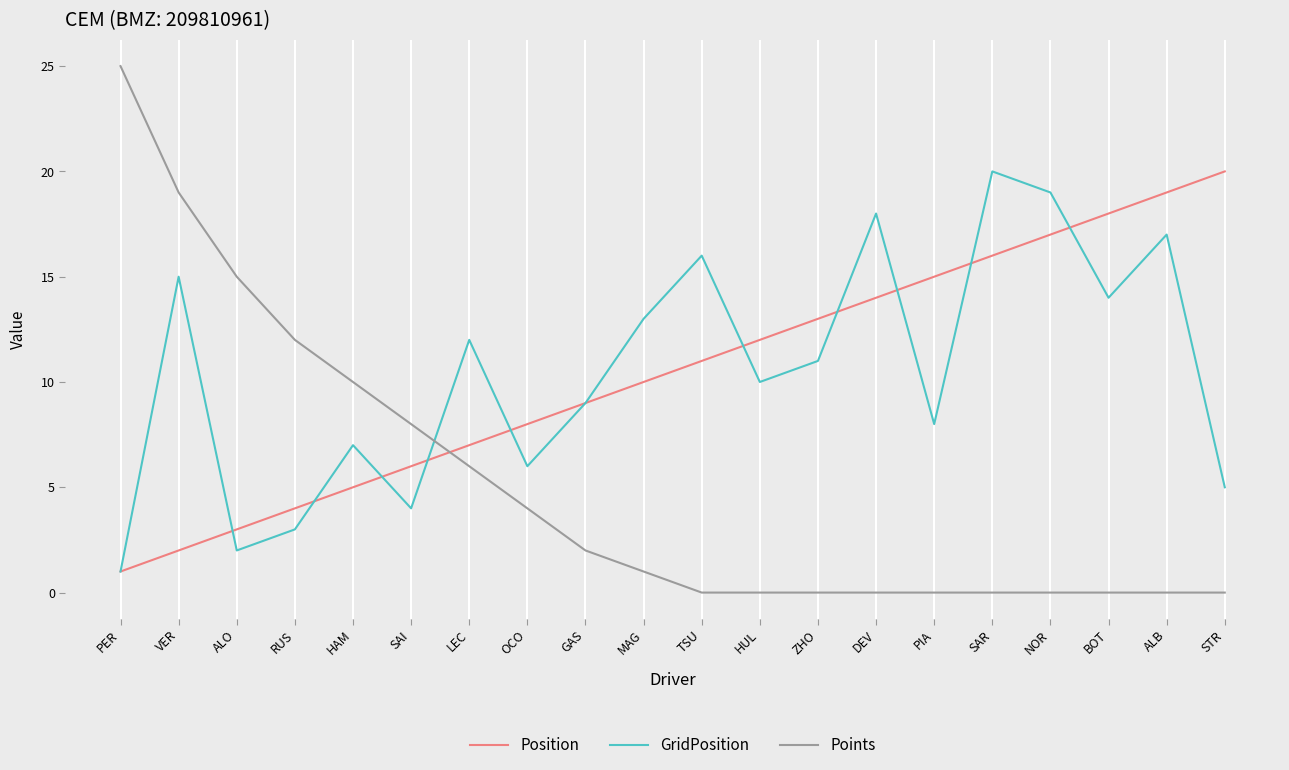

Reading left to right, transcribe all the data shown in this chart.

Position: PER=1	VER=2	ALO=3	RUS=4	HAM=5	SAI=6	LEC=7	OCO=8	GAS=9	MAG=10	TSU=11	HUL=12	ZHO=13	DEV=14	PIA=15	SAR=16	NOR=17	BOT=18	ALB=19	STR=20
GridPosition: PER=1	VER=15	ALO=2	RUS=3	HAM=7	SAI=4	LEC=12	OCO=6	GAS=9	MAG=13	TSU=16	HUL=10	ZHO=11	DEV=18	PIA=8	SAR=20	NOR=19	BOT=14	ALB=17	STR=5
Points: PER=25	VER=19	ALO=15	RUS=12	HAM=10	SAI=8	LEC=6	OCO=4	GAS=2	MAG=1	TSU=0	HUL=0	ZHO=0	DEV=0	PIA=0	SAR=0	NOR=0	BOT=0	ALB=0	STR=0